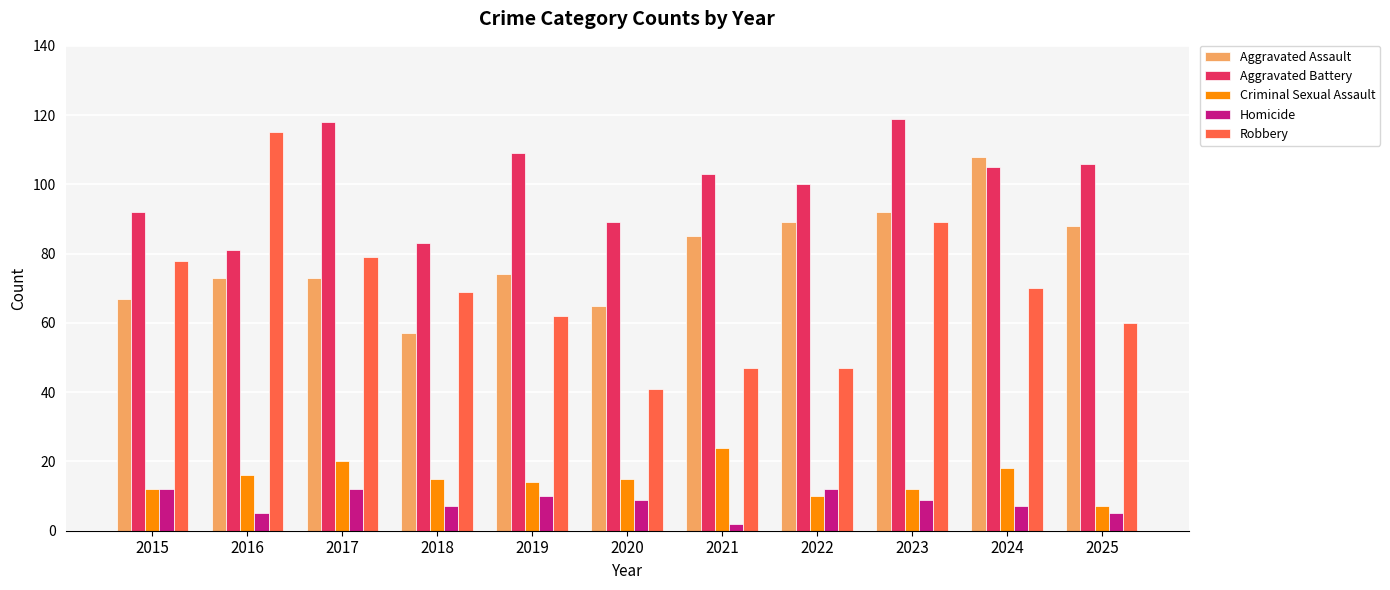

How many groups of bars are there?

11